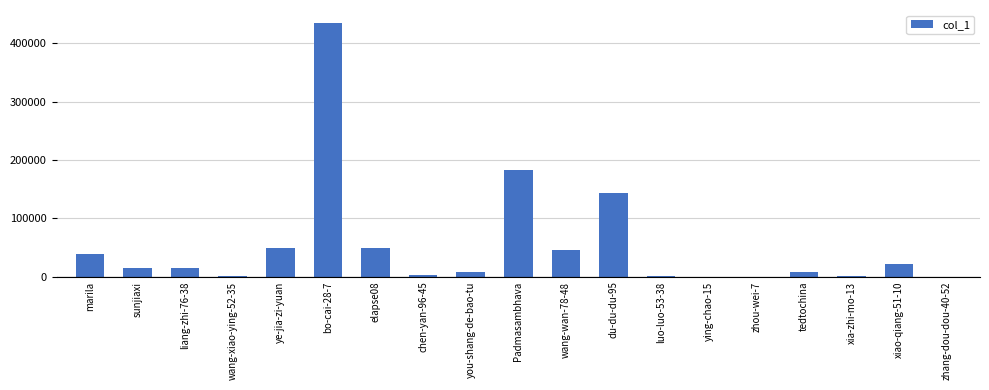

What is the sum of all values?

1019475